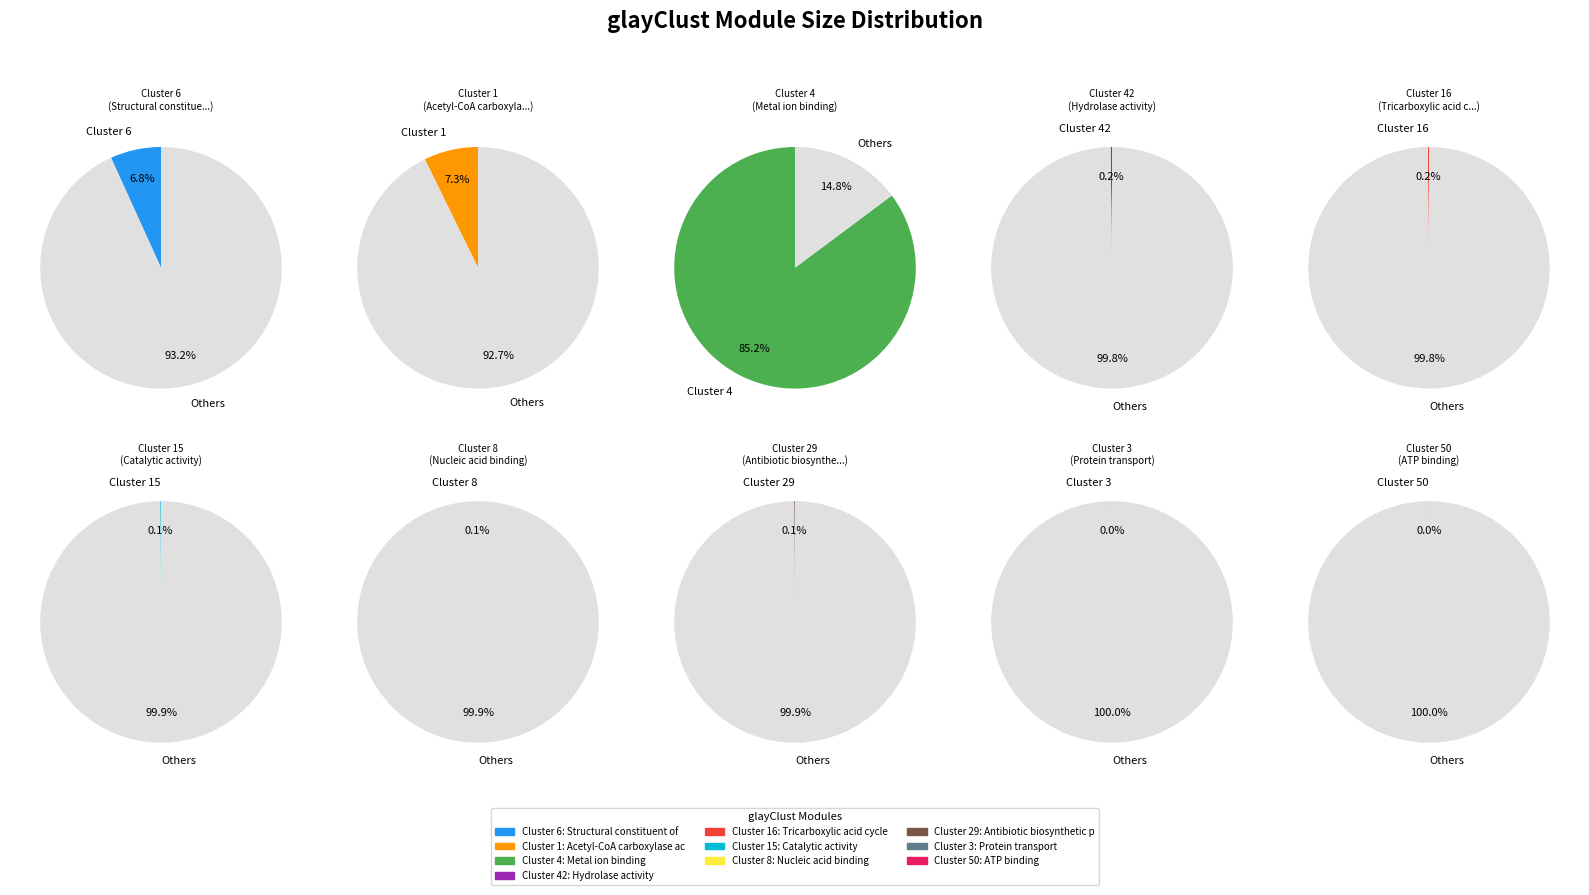

How many segments does this pie chart have?

10